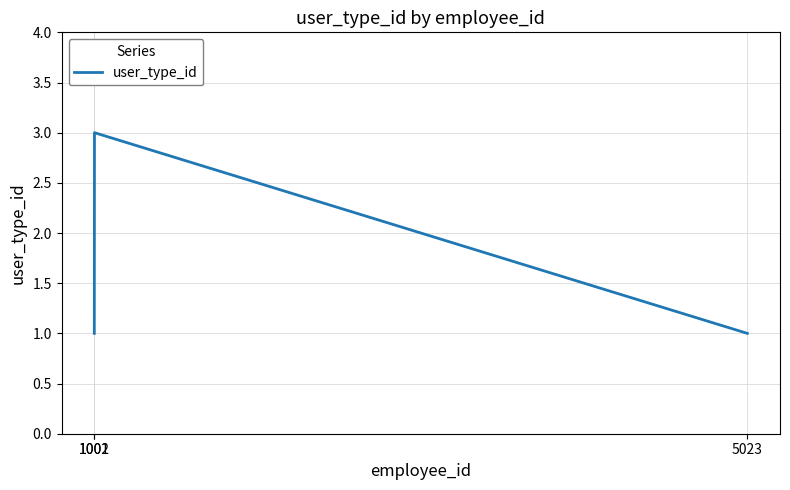

What is the greatest value displayed?

3